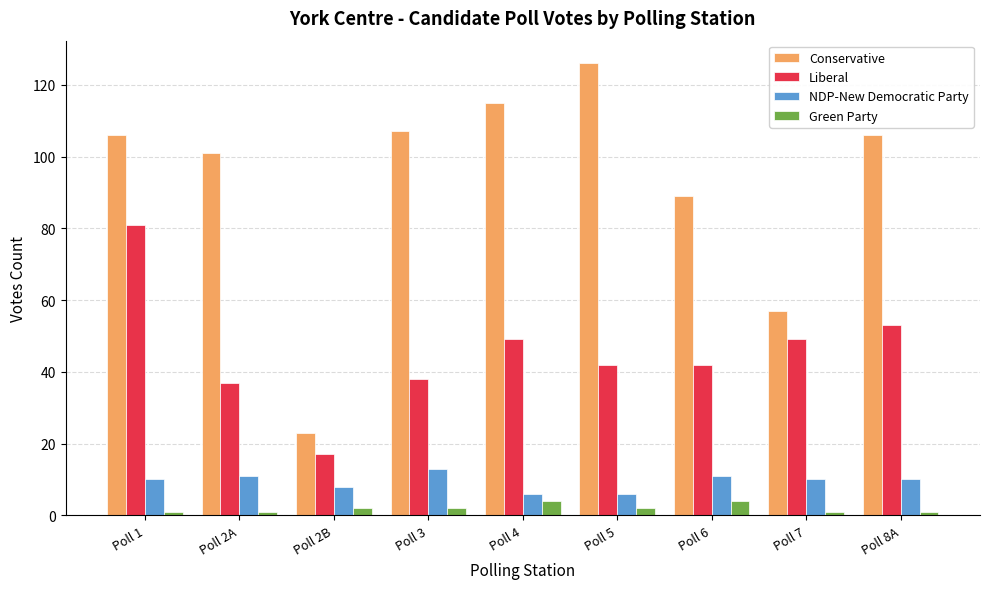

Are the bars grouped side by side (vs. stacked)?

Yes